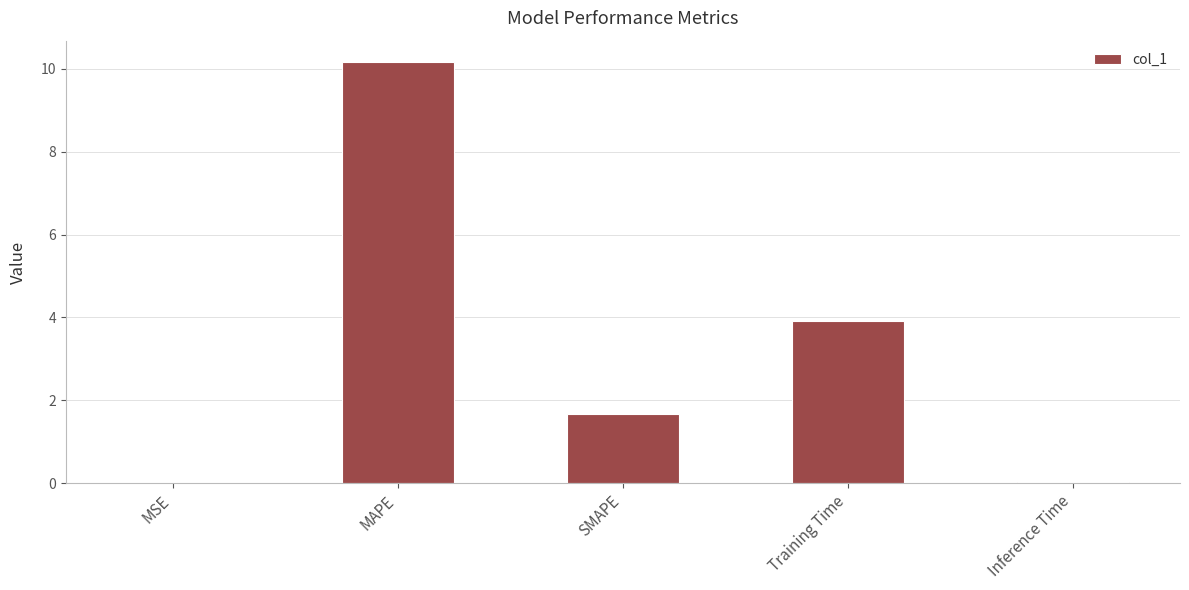

What is the ratio of the value at SMAPE to the value at MAPE?

0.2